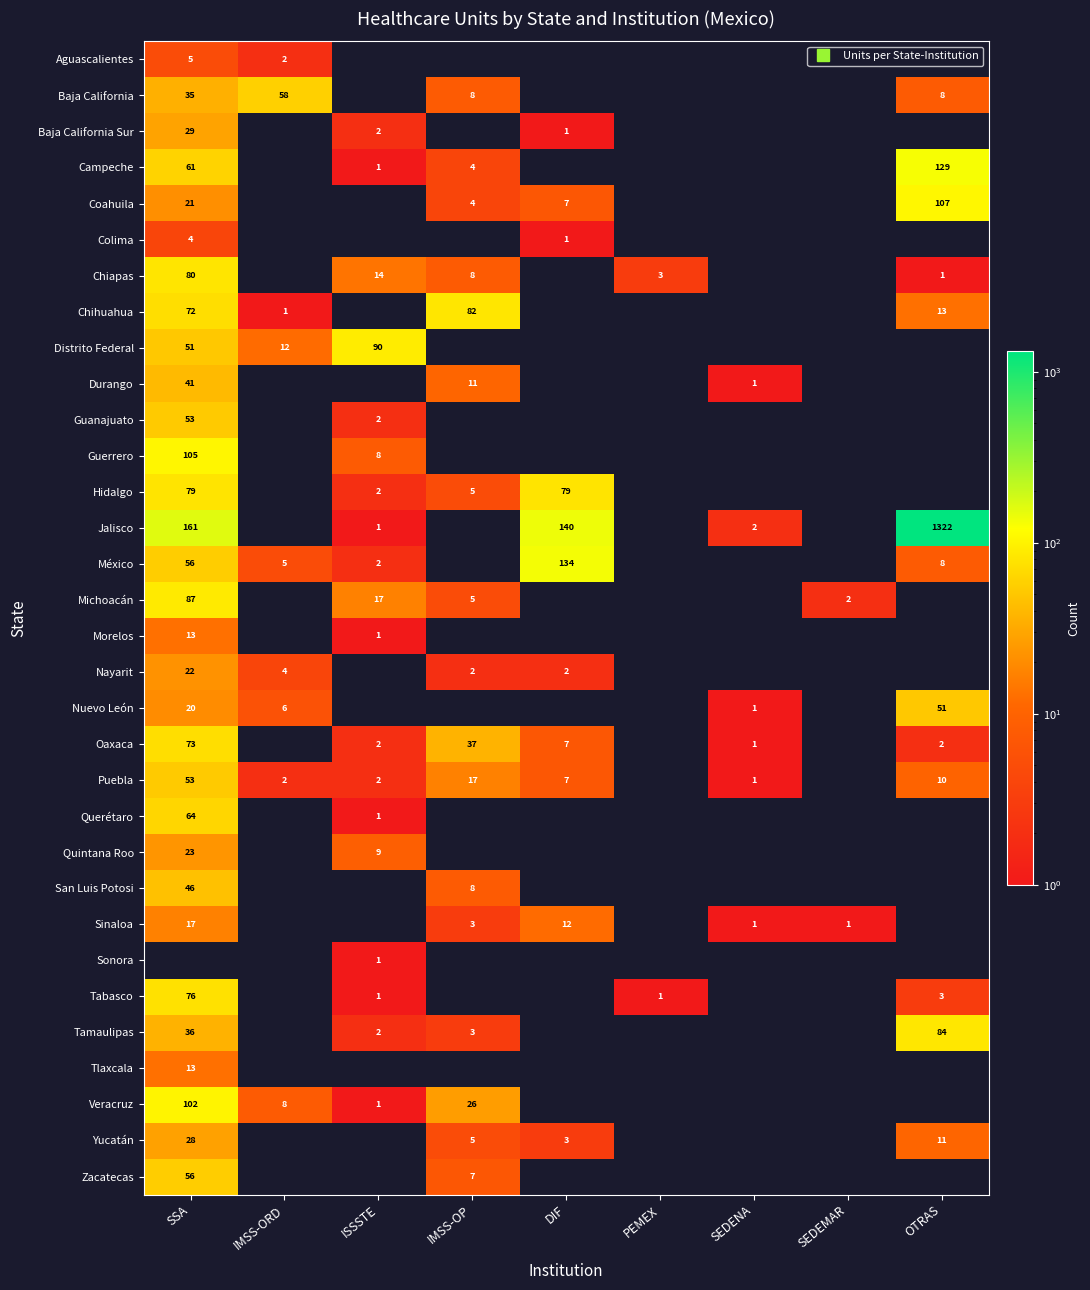

At SSA, list the series in order from largest to smallest.

Jalisco, Guerrero, Veracruz, Michoacán, Chiapas, Hidalgo, Tabasco, Oaxaca, Chihuahua, Querétaro, Campeche, México, Zacatecas, Guanajuato, Puebla, Distrito Federal, San Luis Potosi, Durango, Tamaulipas, Baja California, Baja California Sur, Yucatán, Quintana Roo, Nayarit, Coahuila, Nuevo León, Sinaloa, Morelos, Tlaxcala, Aguascalientes, Colima, Sonora